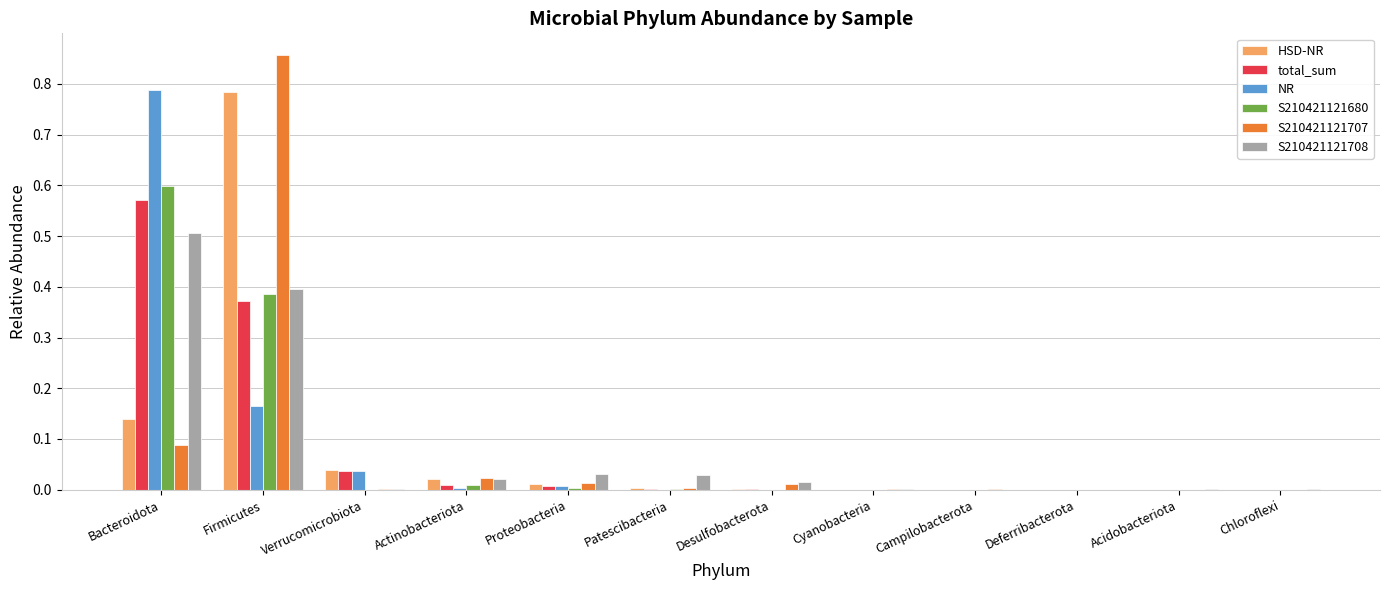

Count the number of categories in the chart.

12